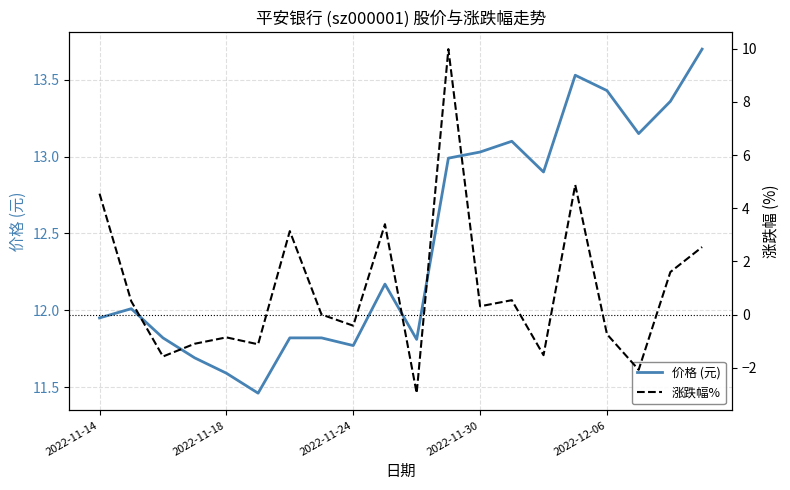

What is the difference between the maximum and minimum values in the 价格 (元) series?

2.2